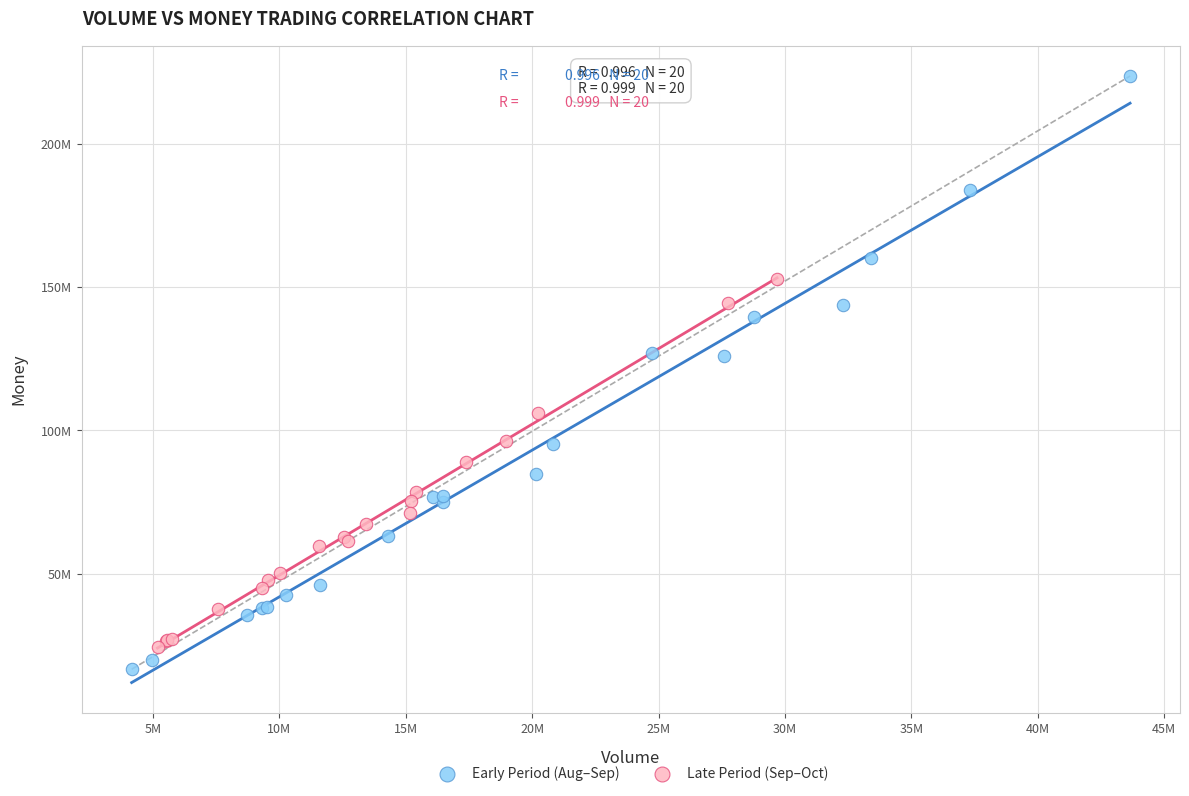

Which series reaches the minimum Y coordinate?

Early Period (Aug–Sep)